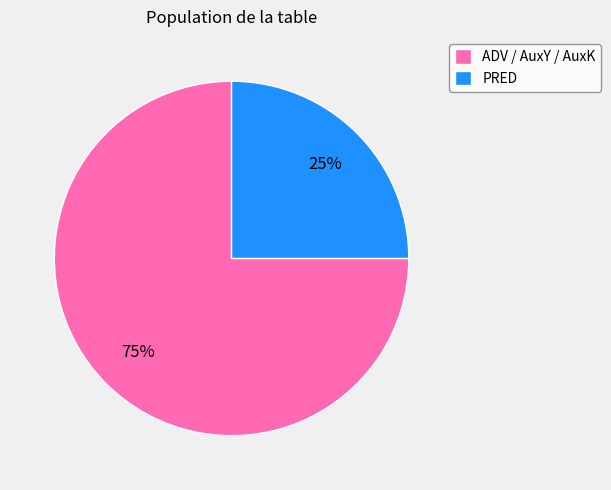

True or false: ADV / AuxY / AuxK accounts for 67% of the total.

False